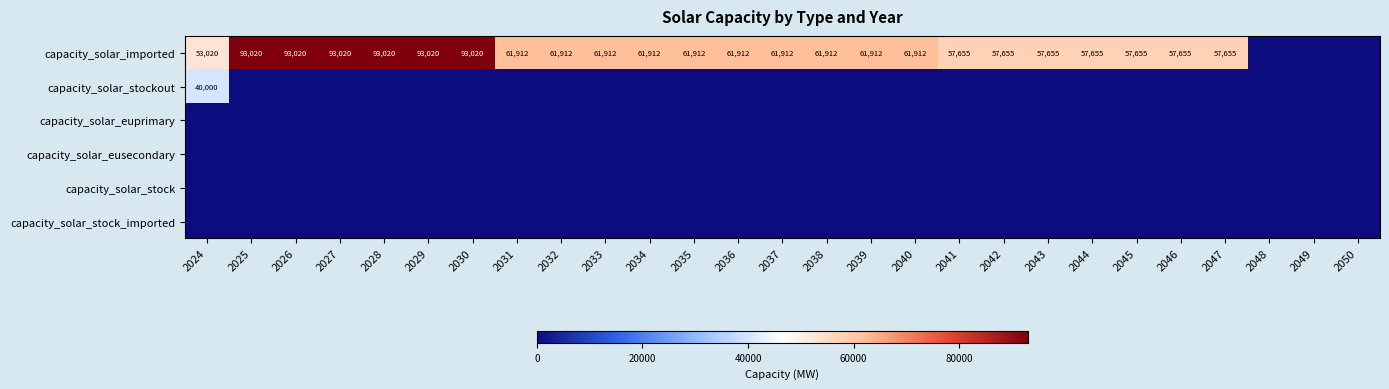

What is the difference between the capacity_solar_imported values at 2034 and 2045?

4257